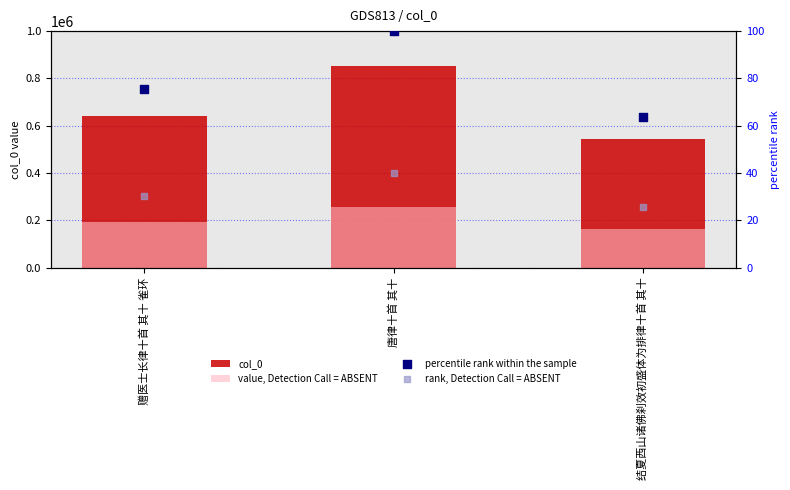

Which series has the largest total across all categories?

col_0